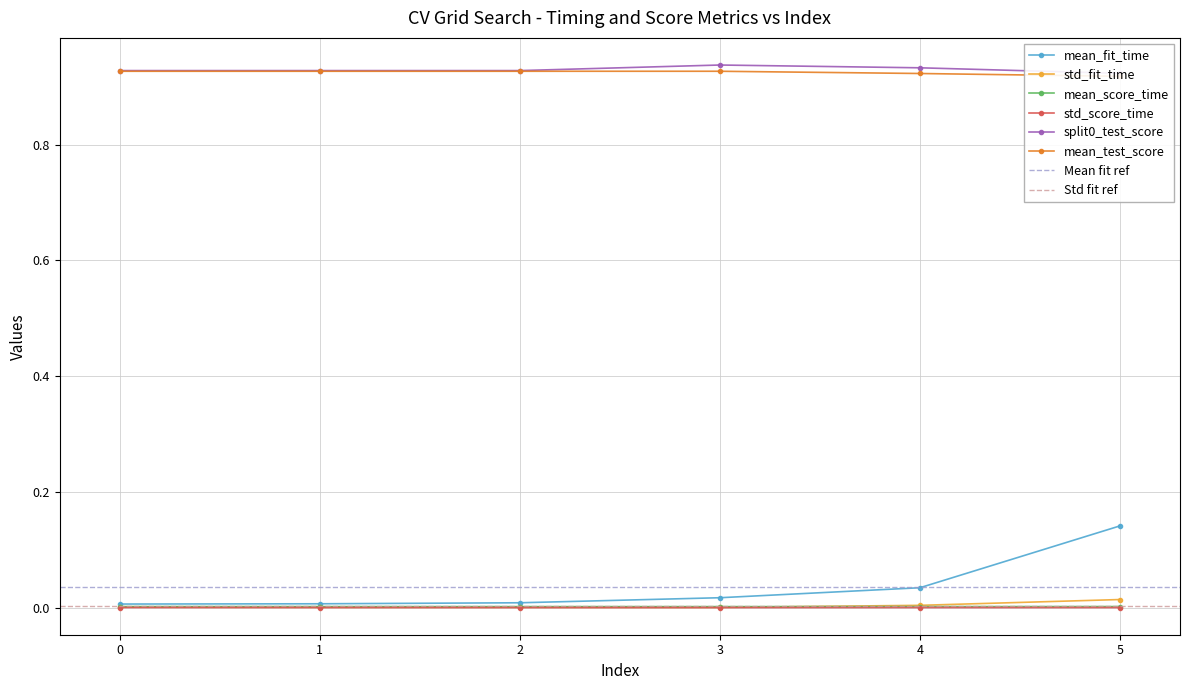

Reading right to left, what are all the values shown in this chart?

mean_fit_time: 0.1	0.0	0.0	0.0	0.0	0.0
std_fit_time: 0.0	0.0	0.0	0.0	0.0	0.0
mean_score_time: 0.0	0.0	0.0	0.0	0.0	0.0
std_score_time: 0.0	0.0	0.0	0.0	0.0	0.0
split0_test_score: 0.9	0.9	0.9	0.9	0.9	0.9
mean_test_score: 0.9	0.9	0.9	0.9	0.9	0.9